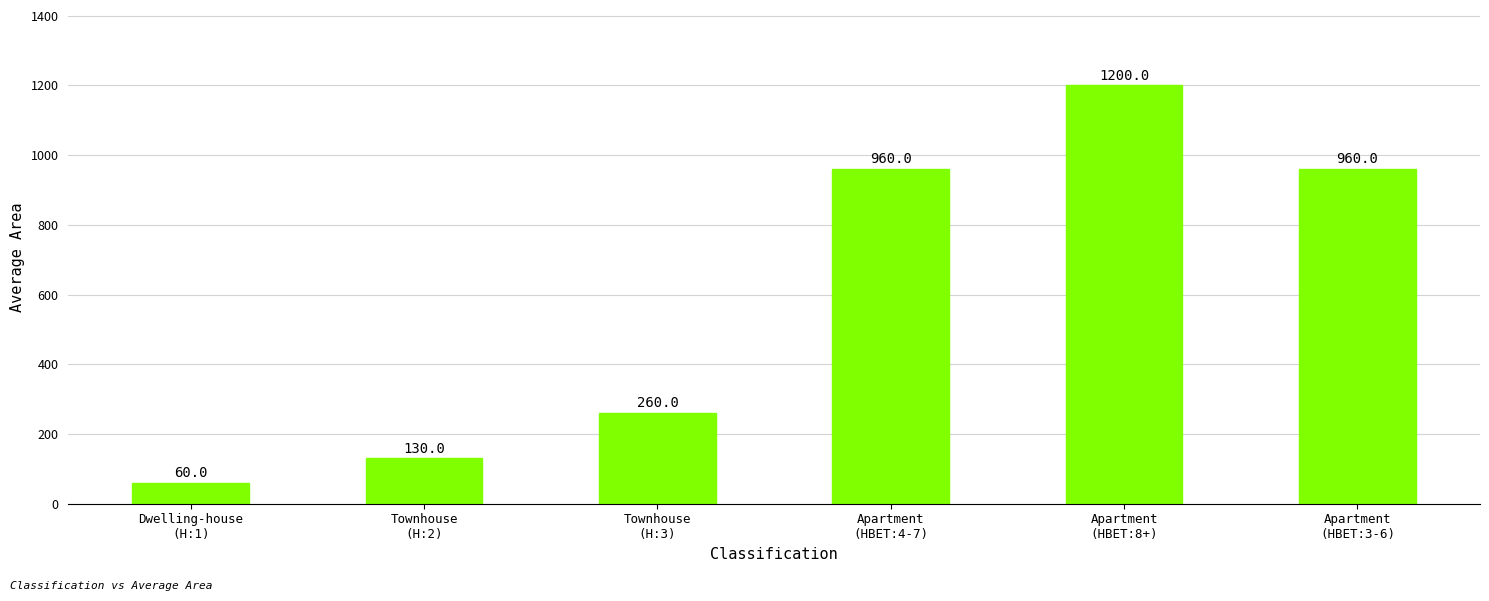

Is it true that the value at Apartment
(HBET:8+) is 811?

False